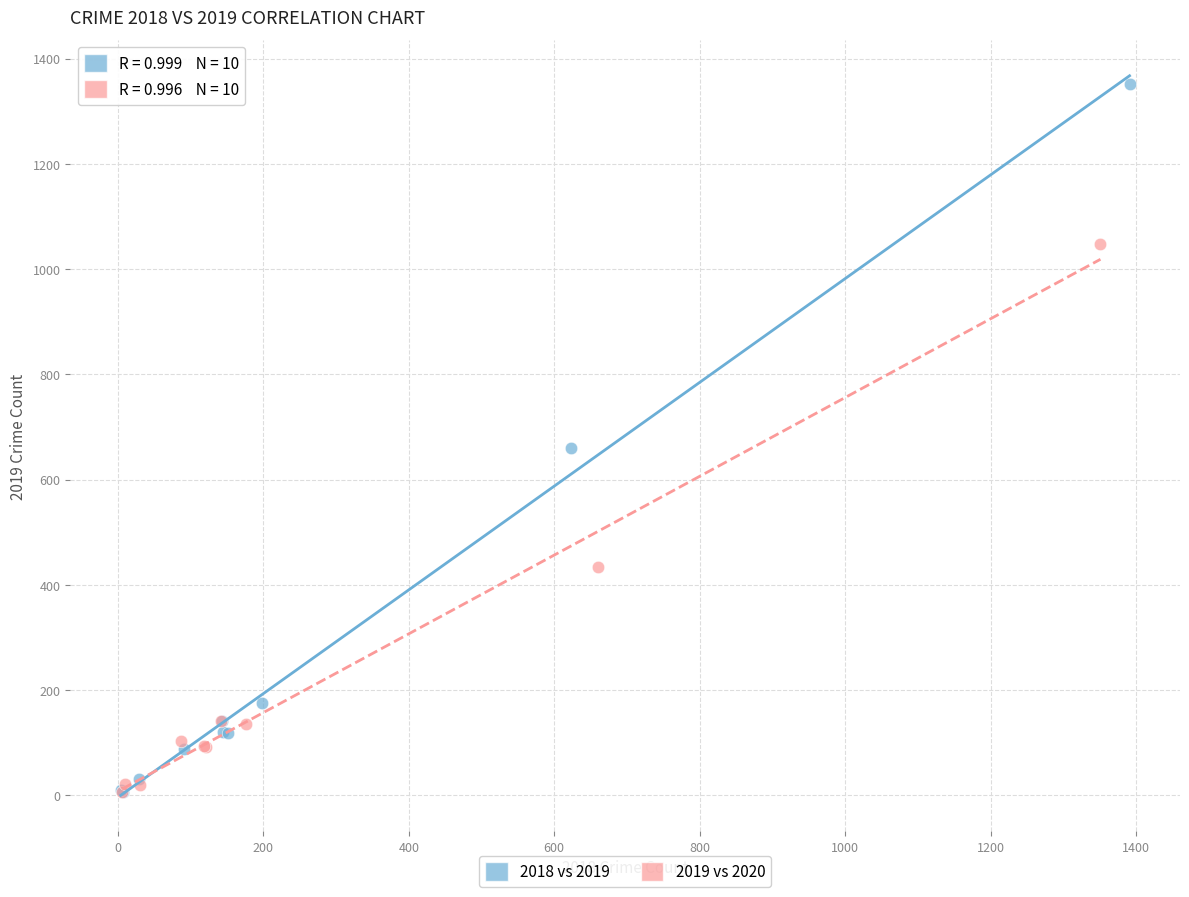

Which series reaches the maximum Y coordinate?

2018 vs 2019